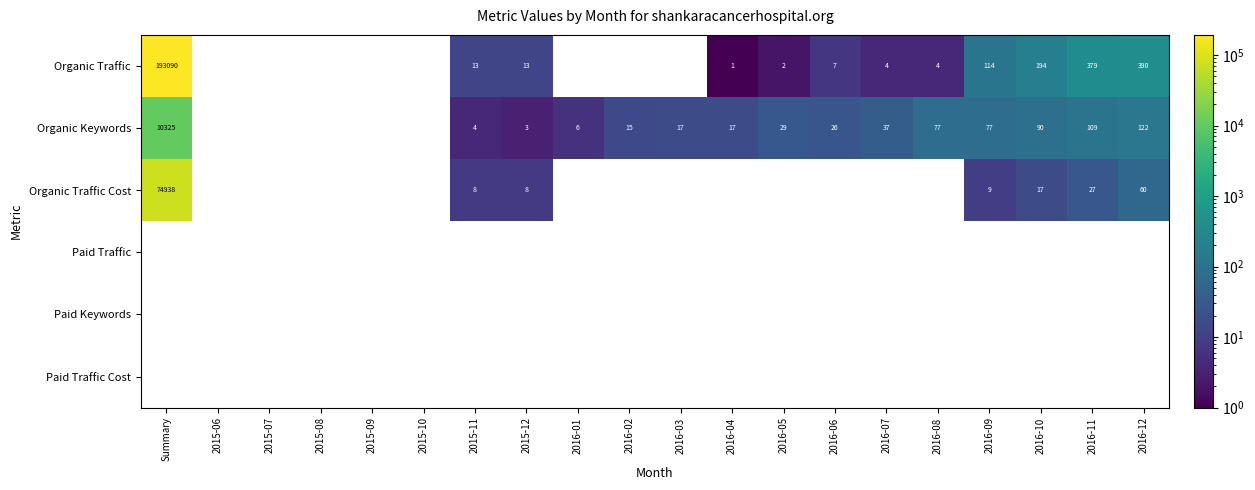

The value of Organic Traffic at 2016-09 is 114. True or false?

True